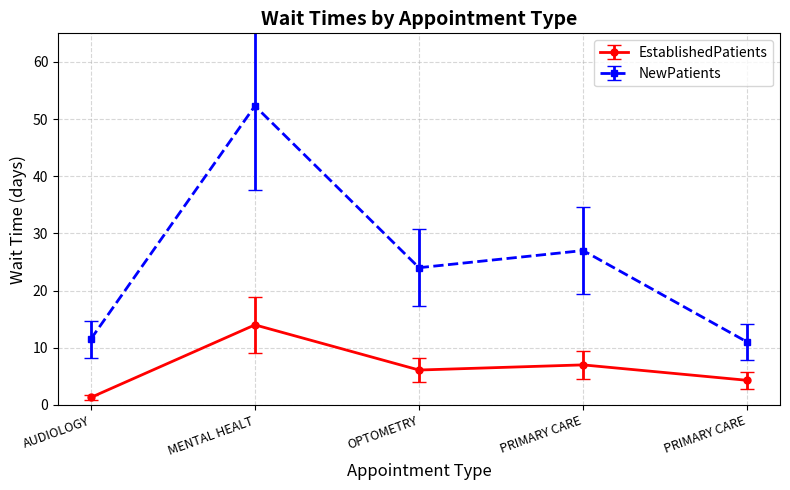

How many data points does each series have?

5